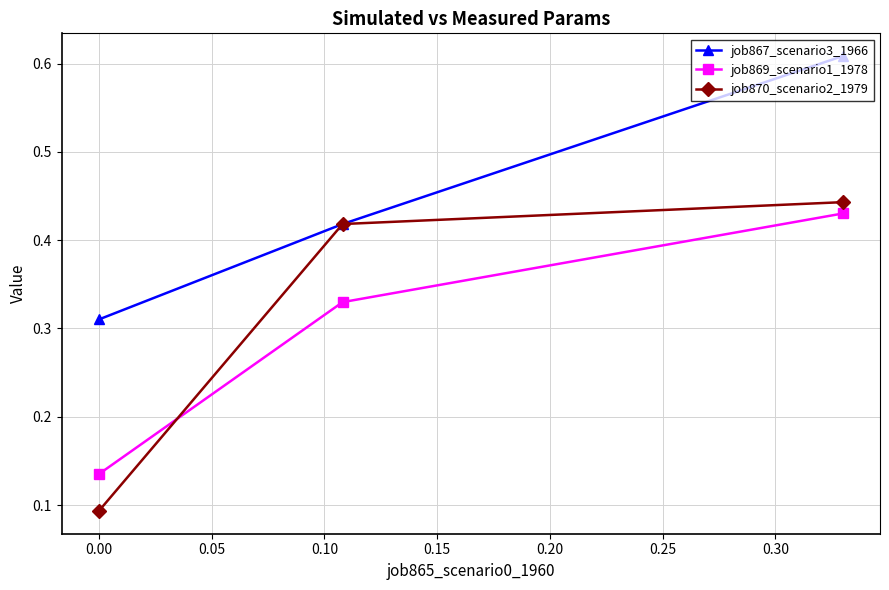

Which series has the largest range (max minus min)?

job870_scenario2_1979